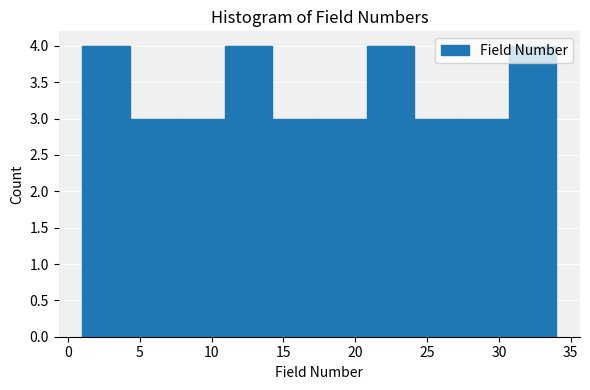

Reading left to right, list every bar in this chart as the range it spans on the x-axis followed by its height. Neither the bar edges nor the heights are printed on the chart, so give them approximately, as read against the axes.

1.0 to 4.3: 4
4.3 to 7.6: 3
7.6 to 10.9: 3
10.9 to 14.2: 4
14.2 to 17.5: 3
17.5 to 20.8: 3
20.8 to 24.1: 4
24.1 to 27.4: 3
27.4 to 30.7: 3
30.7 to 34.0: 4